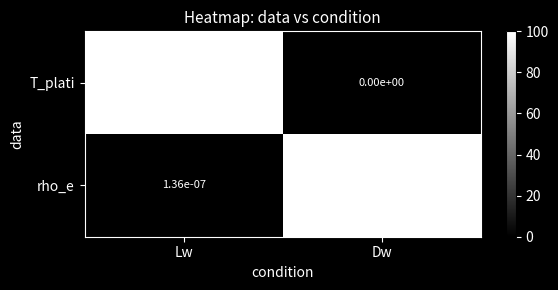

Is it true that T_plati equals 22.4 at Lw?

False